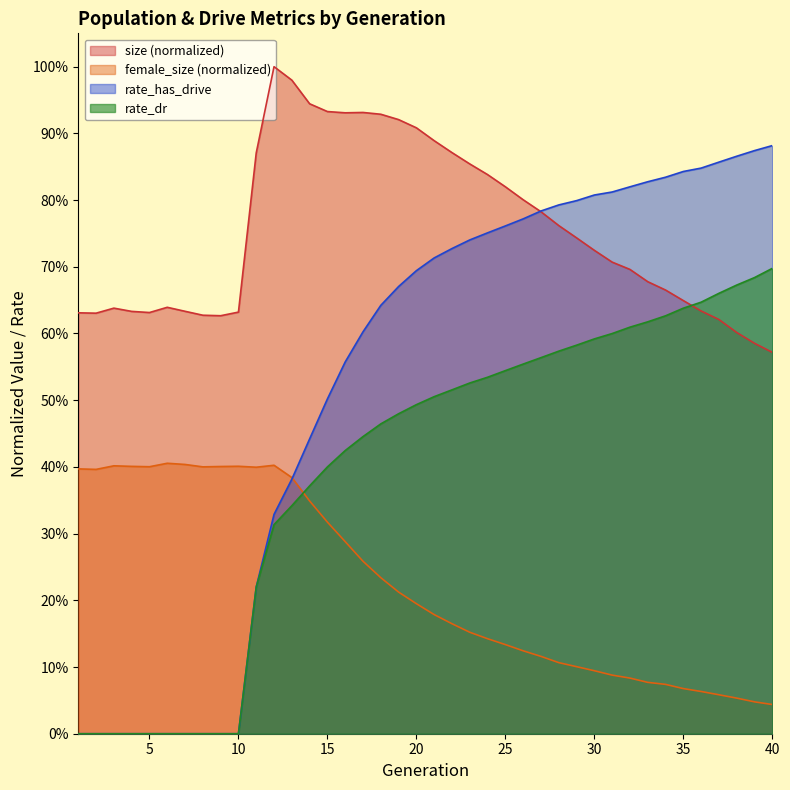

At 24, list the series in order from smallest to largest.

female_size, rate_dr, rate_has_drive, size